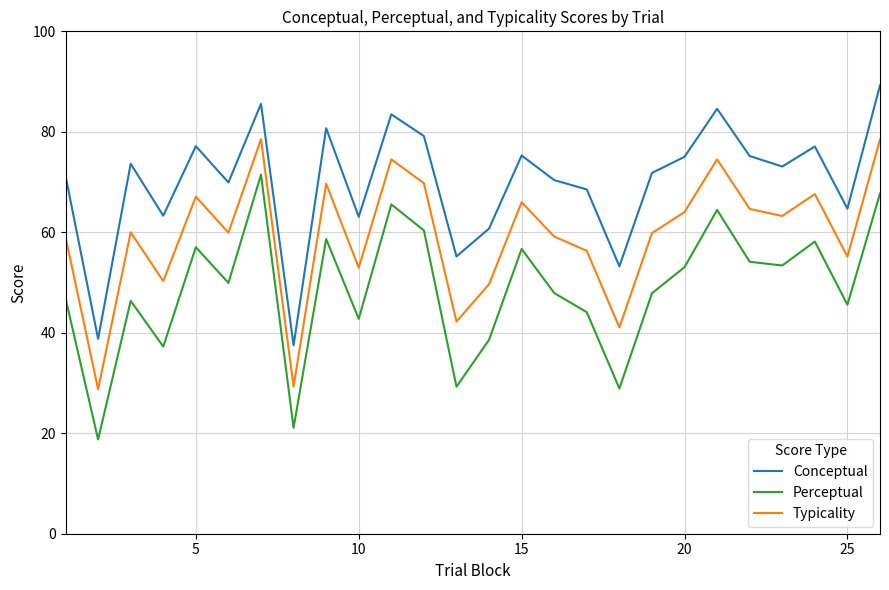

Rank the series by their average value, from lowest to highest.

Perceptual, Typicality, Conceptual